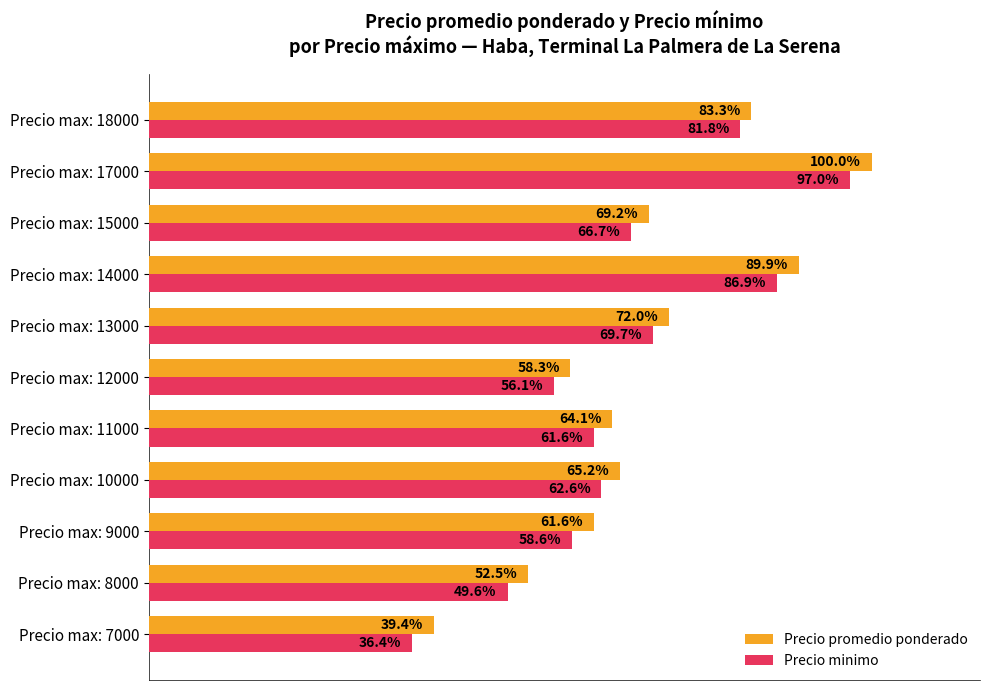

Which series has the largest total across all categories?

Precio promedio ponderado